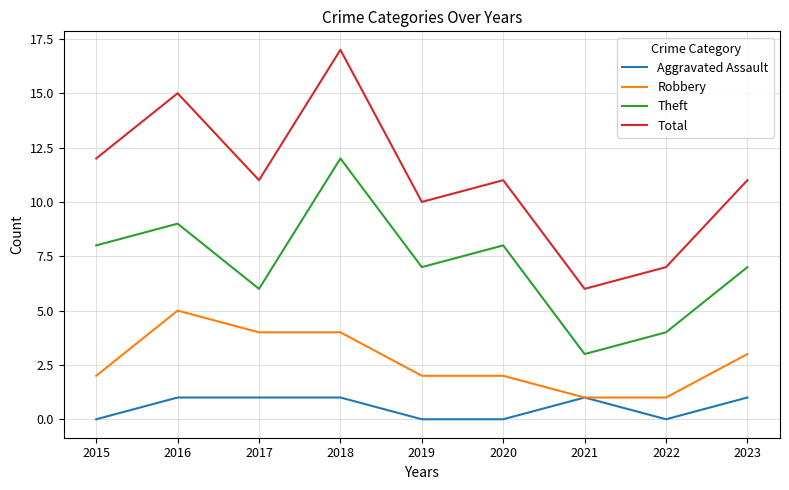

Which series changed the most between 2015 and 2019?

Total